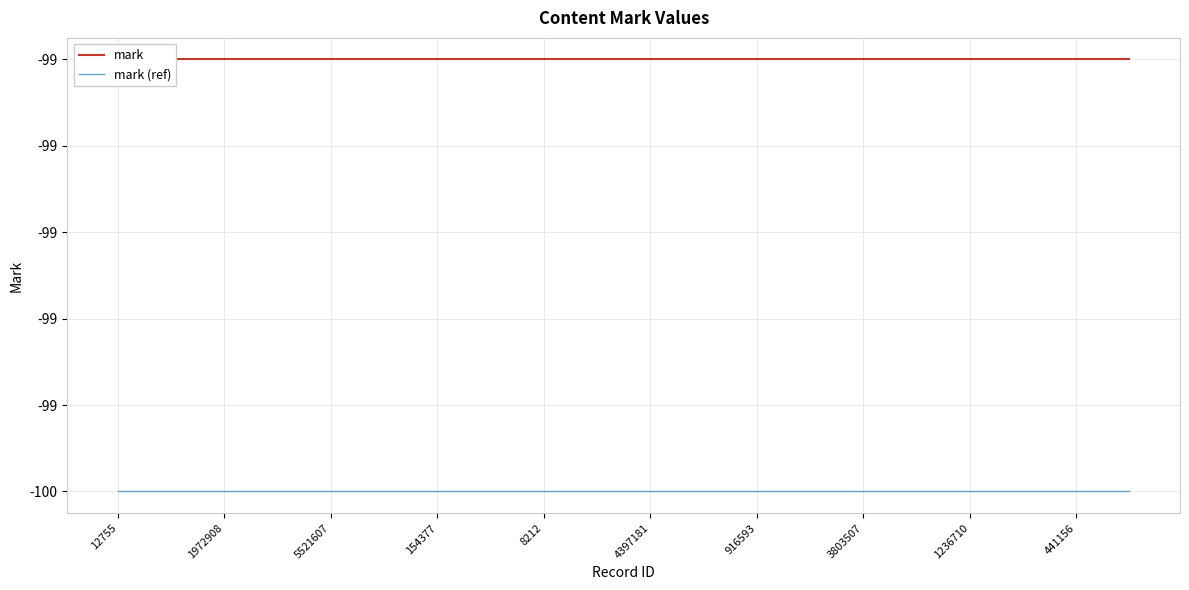

The value of mark (ref) at 3803507 is -174. True or false?

False